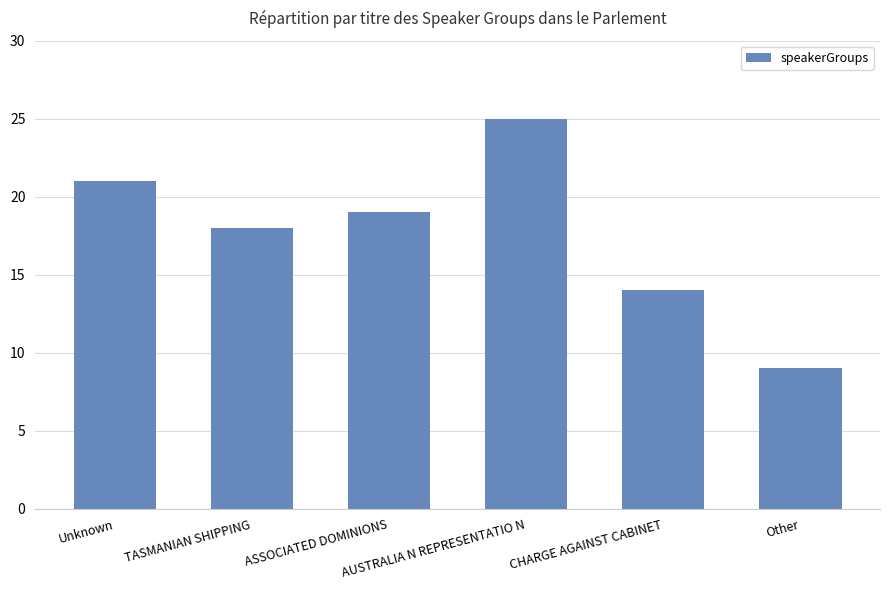

Where is the data nearest to the value 17?

TASMANIAN SHIPPING